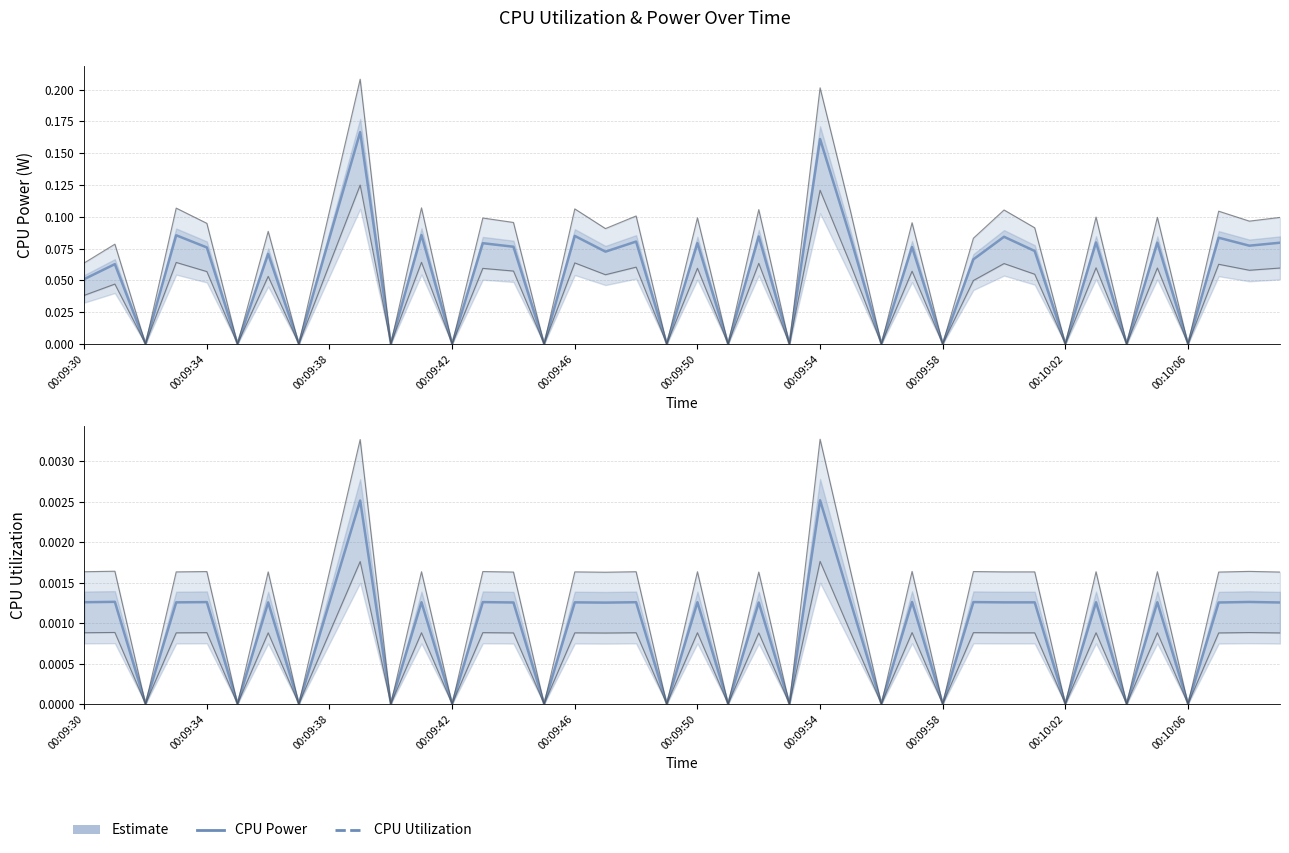

Which label corresponds to the smallest value in the chart?

00:09:38